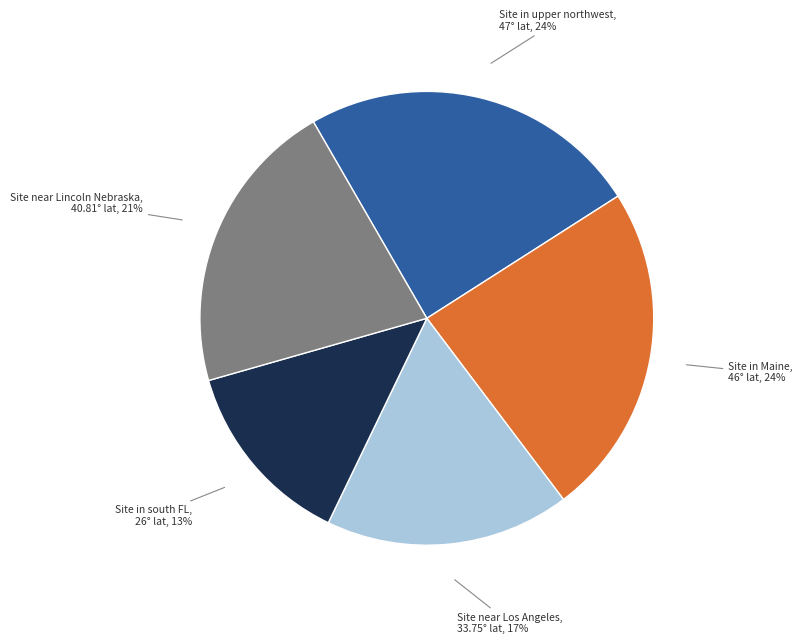

Which slice is the smallest?

Site in south FL